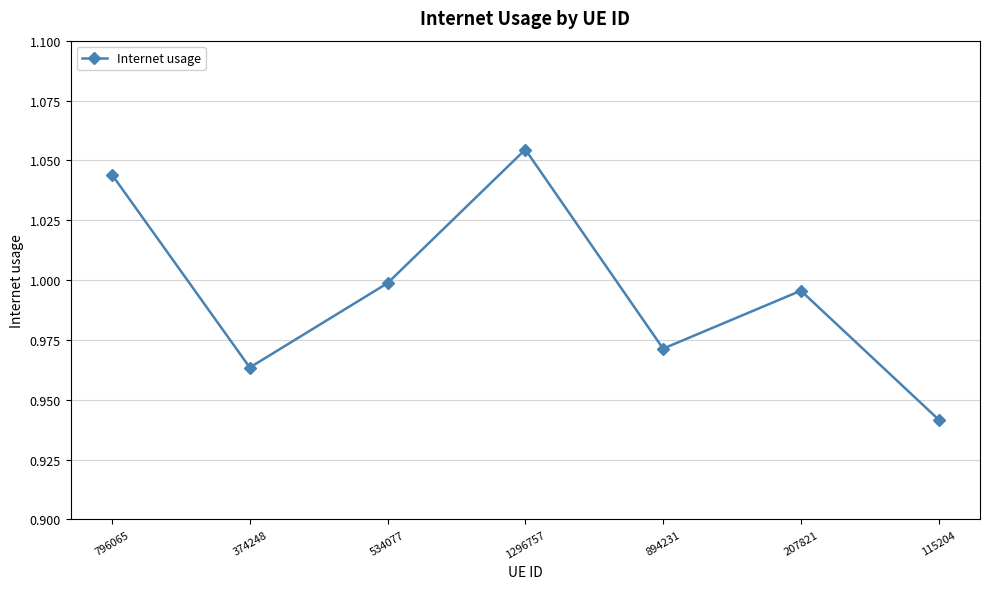

List the labels in order of value, smallest first.

115204, 374248, 894231, 207821, 534077, 796065, 1296757